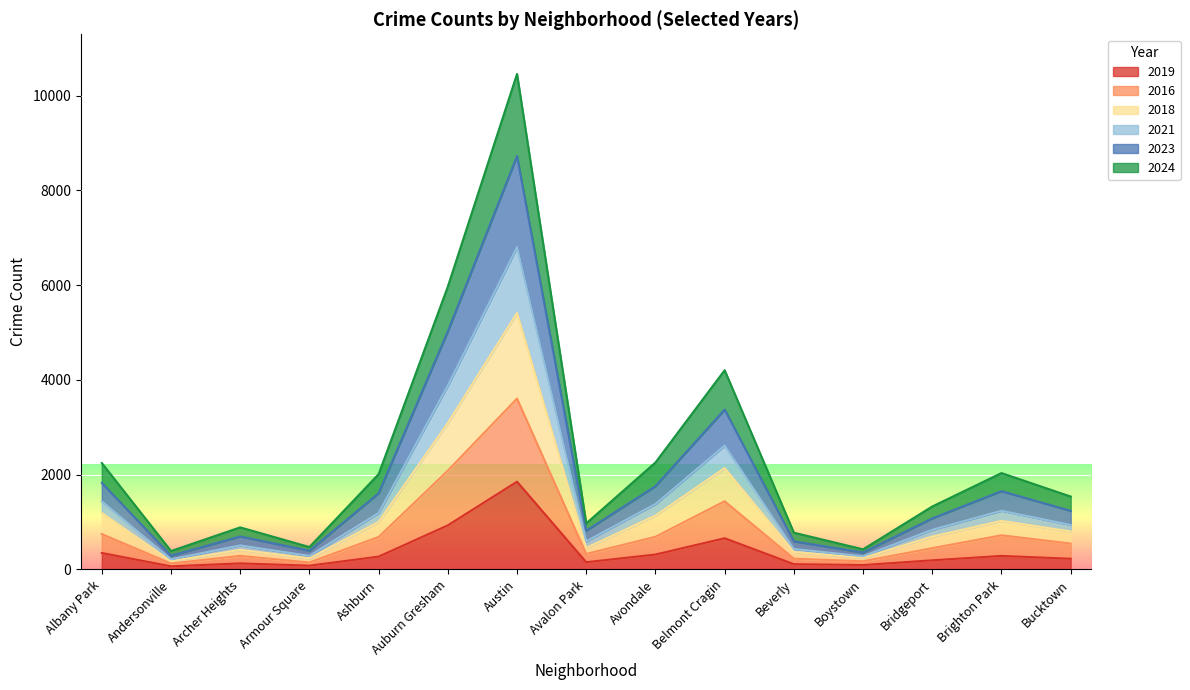

What is the label of the 8th point from the right?

Avalon Park